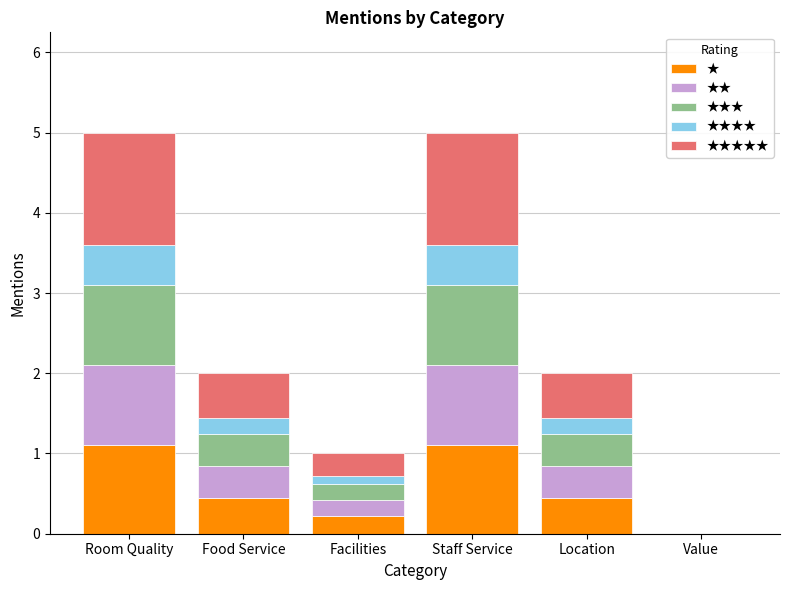

Where is ★ nearest to the value 0?

Value